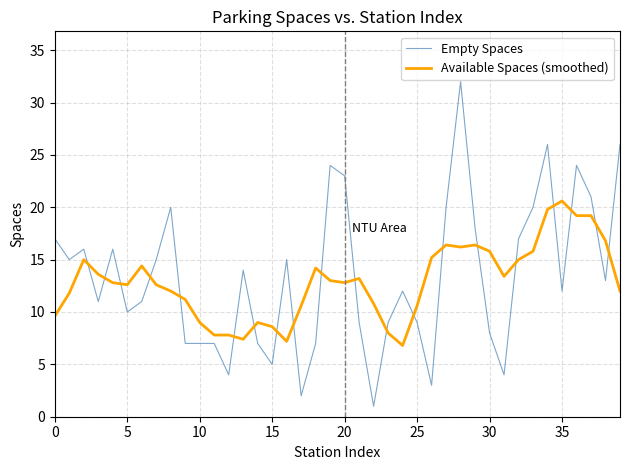

What is the smallest value displayed?

1.0